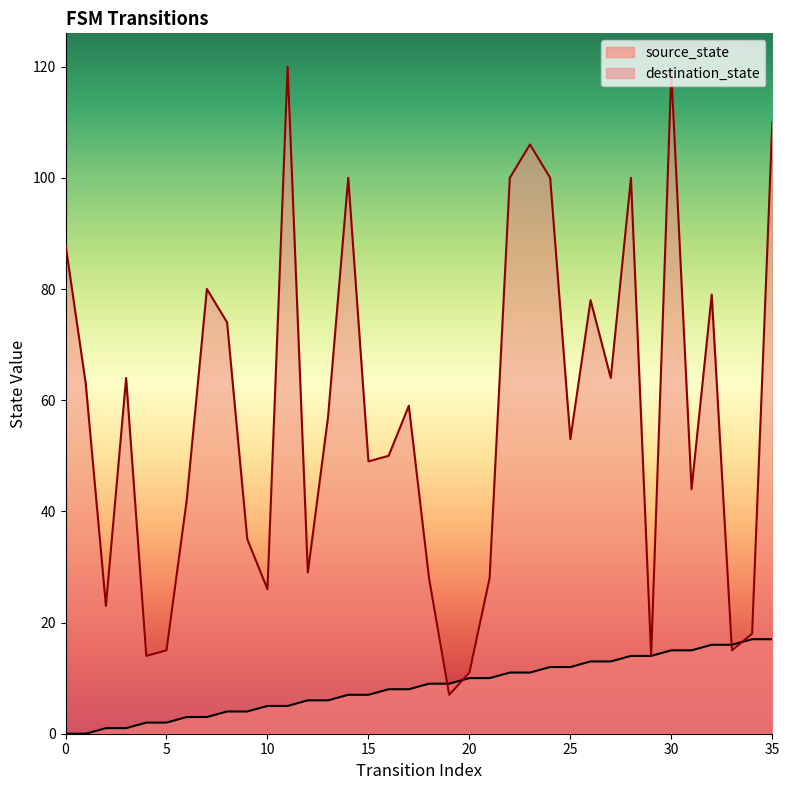

At how many categories does at least one series exceed 107?

3